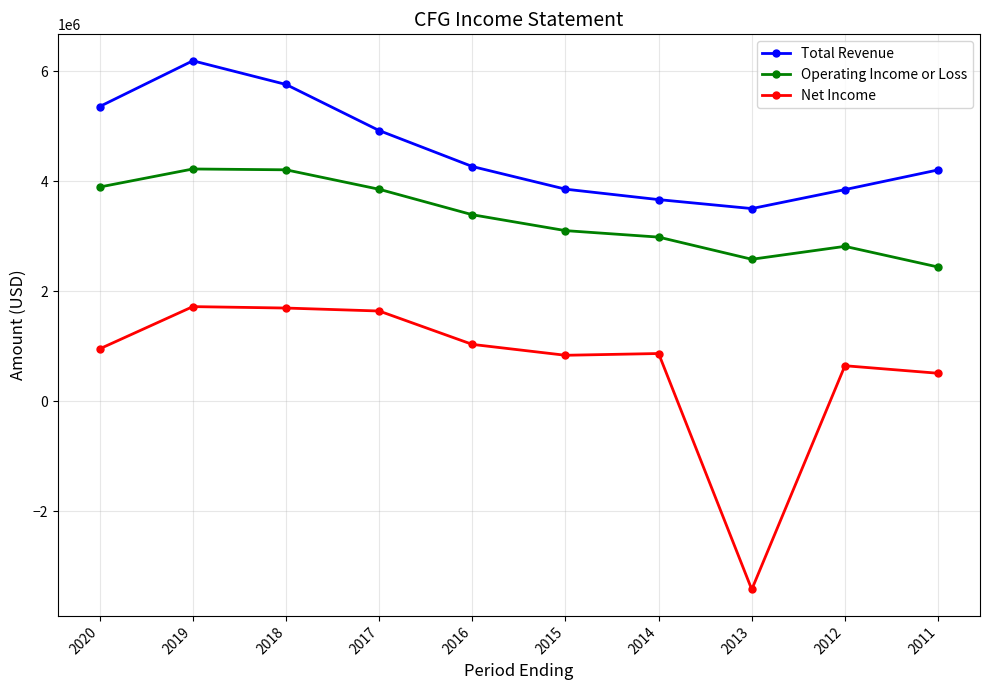

How many lines are shown in the chart?

3